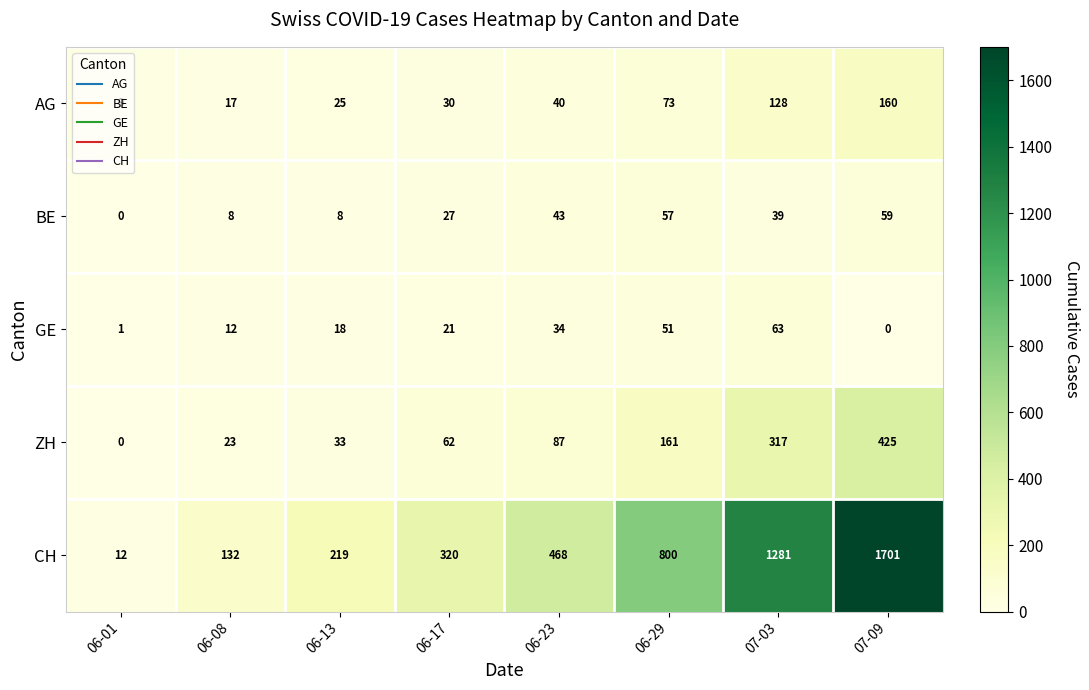

What is the difference between the maximum and minimum values in the ZH series?

425